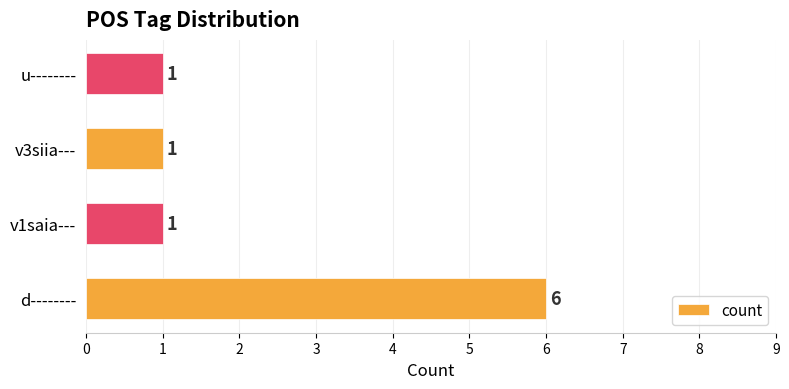

How many categories are shown in the chart?

4